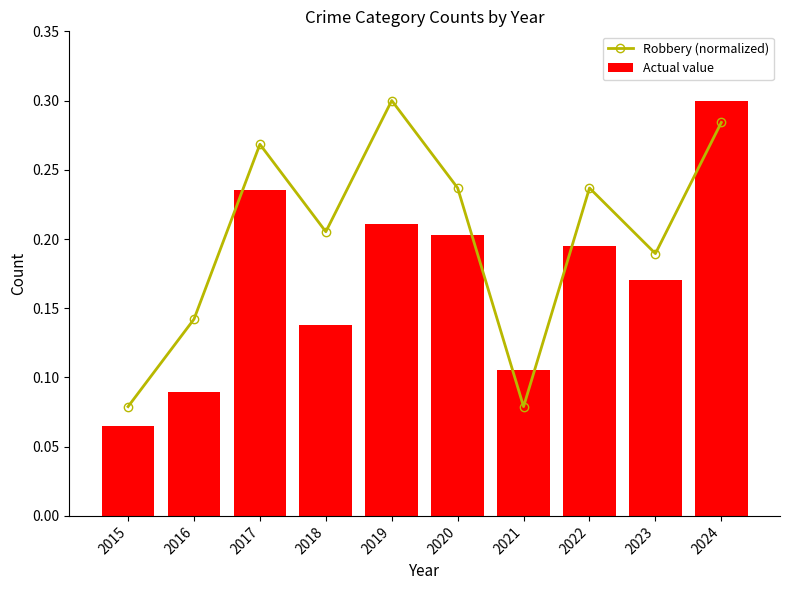

Which category has the lowest value in the Actual value series?

2015